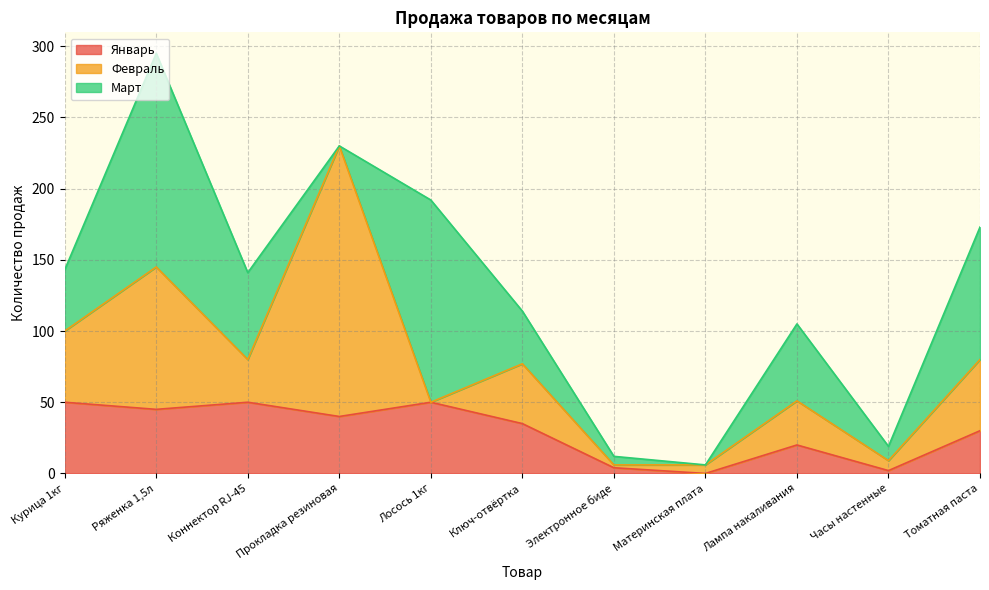

In Февраль, how many points are lower than both neighbors (excluding endpoints)?

4